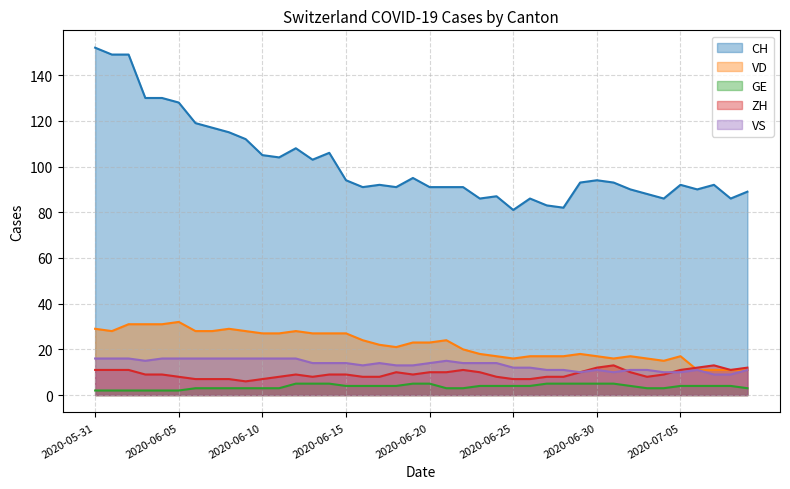

What are all the series names shown in the legend?

CH, VD, GE, ZH, VS